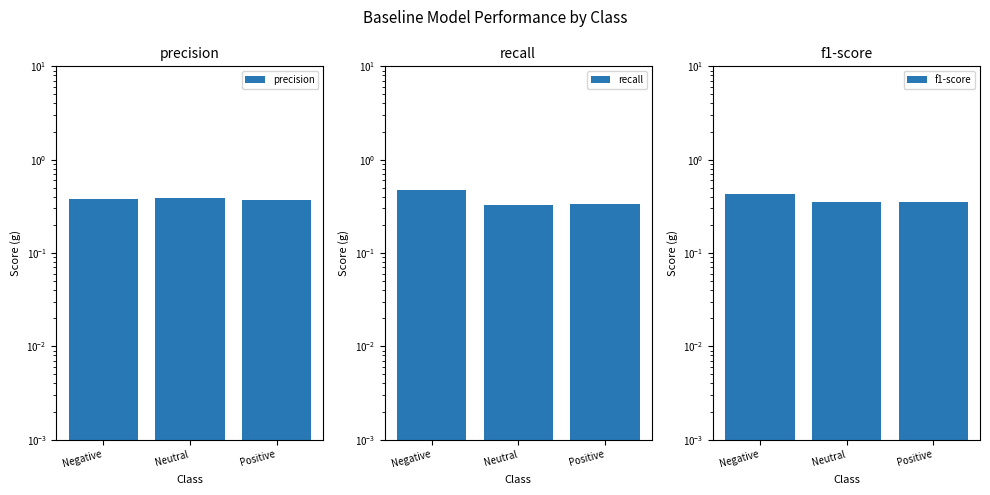

Which has a higher value, Neutral or Positive?

Neutral